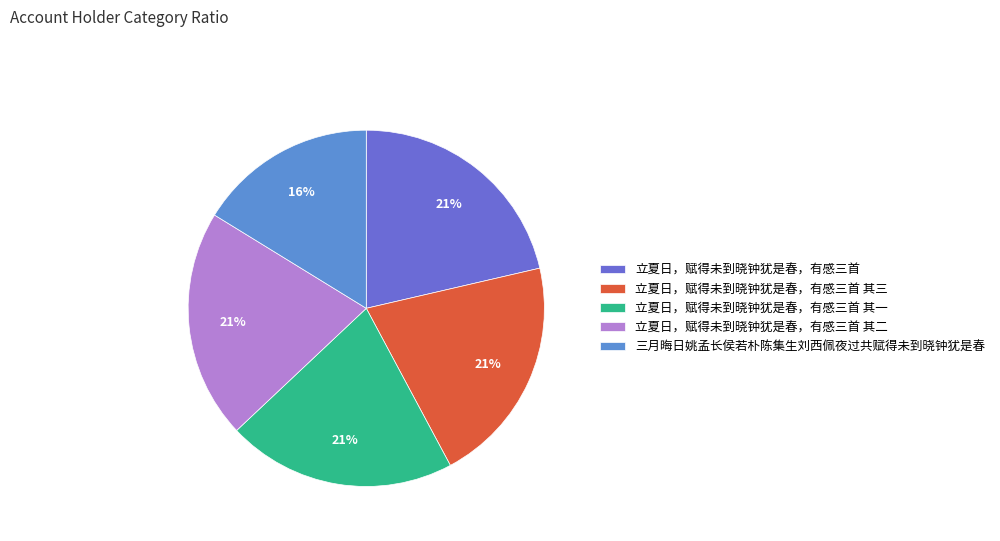

How many slices are in this pie chart?

5